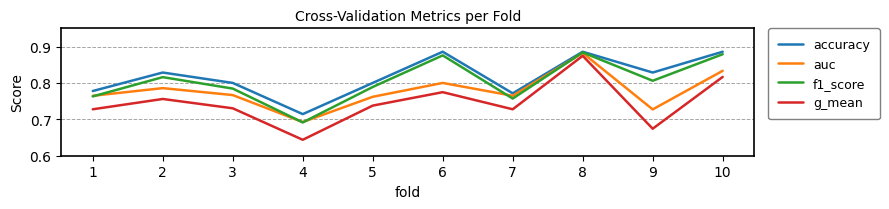

The f1_score series shows 0.4 at 9. True or false?

False